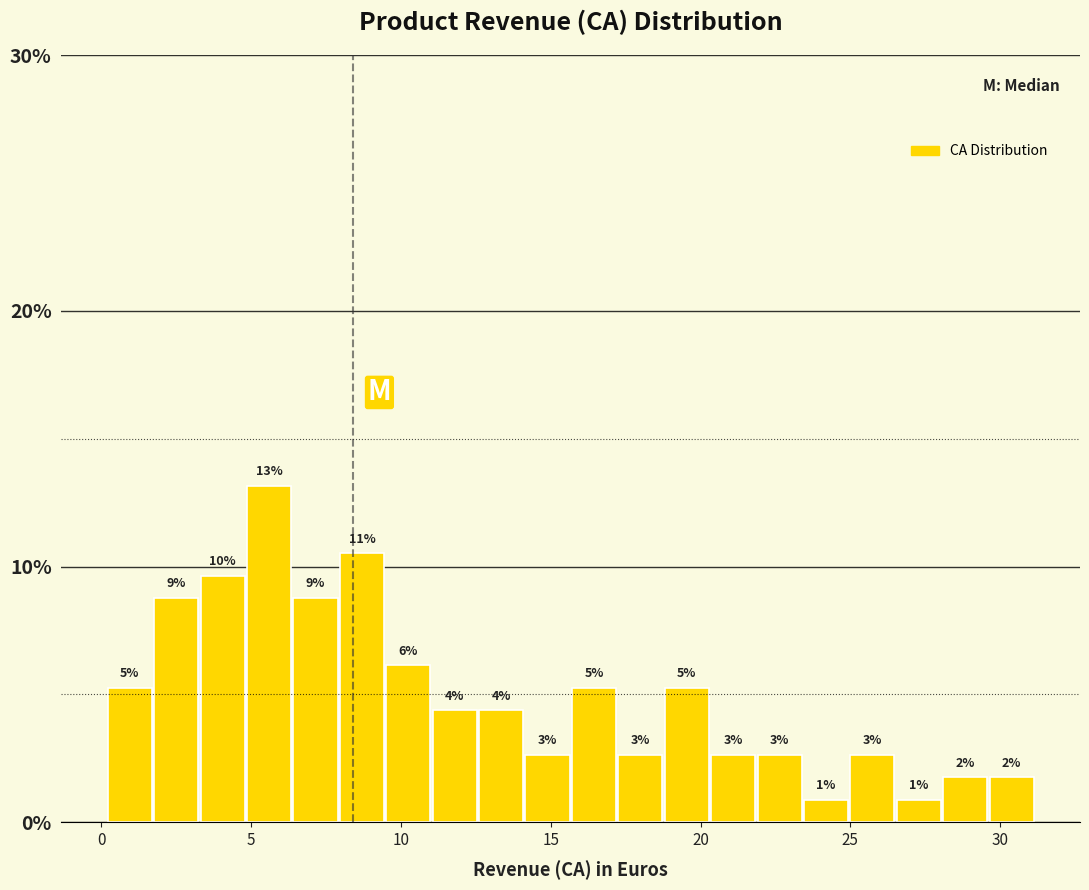

Around what value on the x-axis is the tallest bar? Give the approximate position of its centre, as read against the axis.

5.5